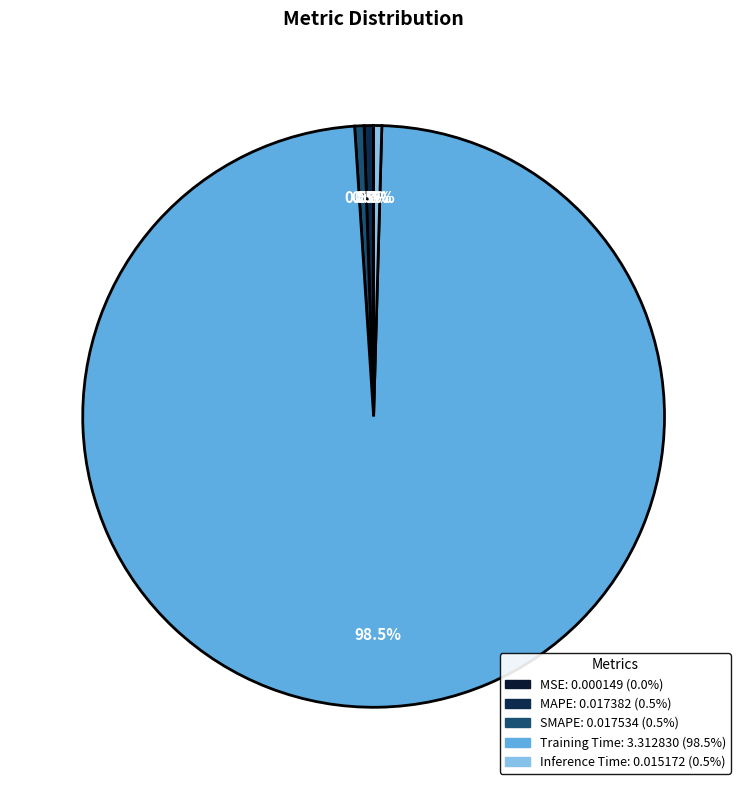

What percentage do SMAPE and MSE together represent?

0.5%